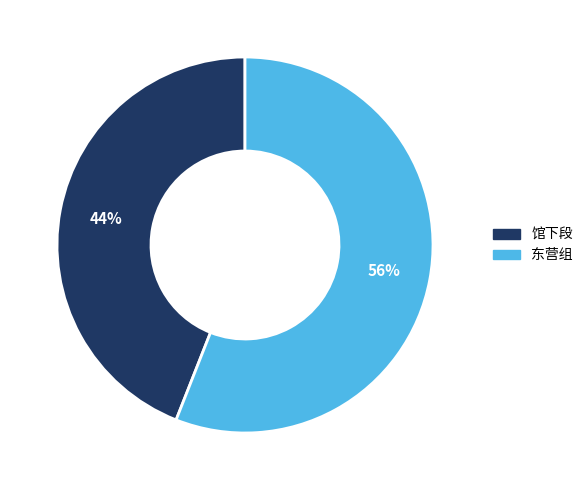

What percentage is the 东营组 slice, to the nearest percent?

56%